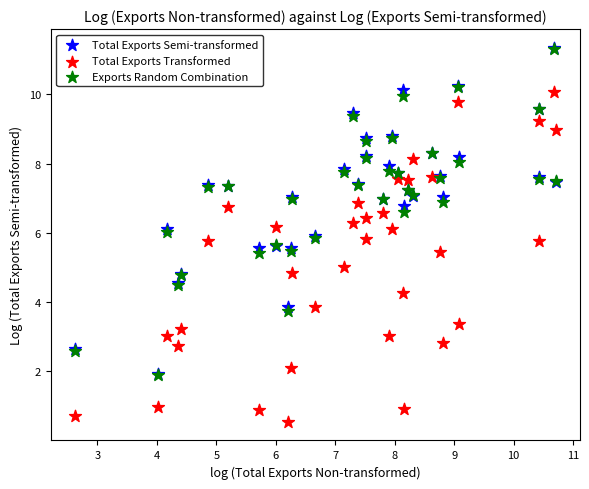

What are all the series names shown in the legend?

Total Exports Semi-transformed, Total Exports Transformed, Exports Random Combination